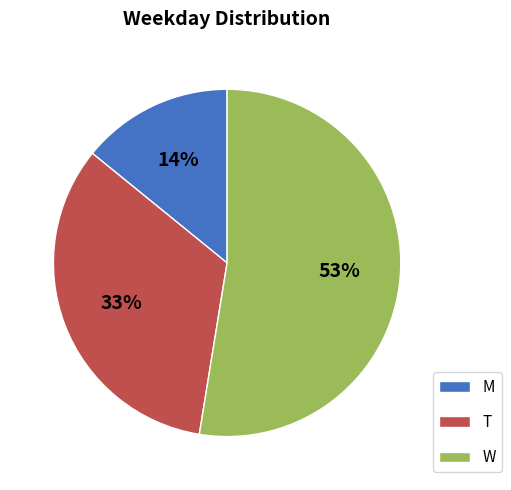

To the nearest percent, what is the average slice percentage?

33%